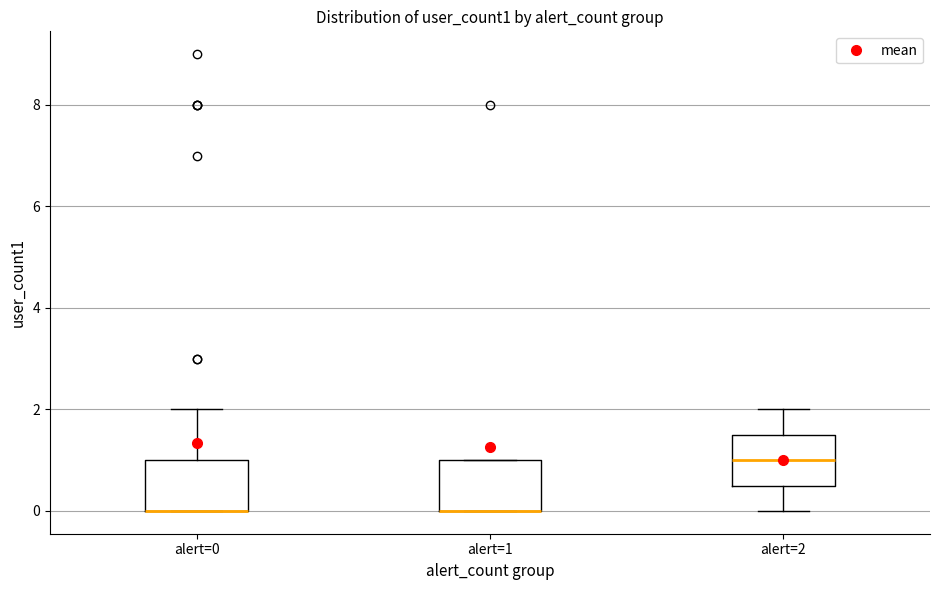

Reading left to right, read every box against the y-axis: the position of its median line, the range the box covers, and the ends of its whiskers. The values are not printed on the chart, so give them approximately, as read against the axis.

alert=0: median 0.0 (drawn on the box's lower edge), box 0.0 to 1.0, whiskers 0.0 to 2.0
alert=1: median 0.0 (drawn on the box's lower edge), box 0.0 to 1.0, whiskers 0.0 to 1.0
alert=2: median 1.0, box 0.6 to 1.6, whiskers 0.0 to 2.0